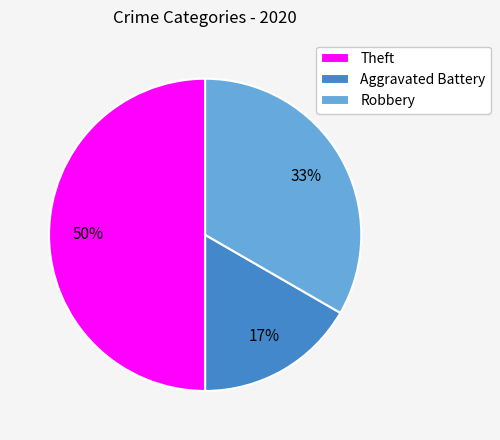

Which slice is the smallest?

Aggravated Battery